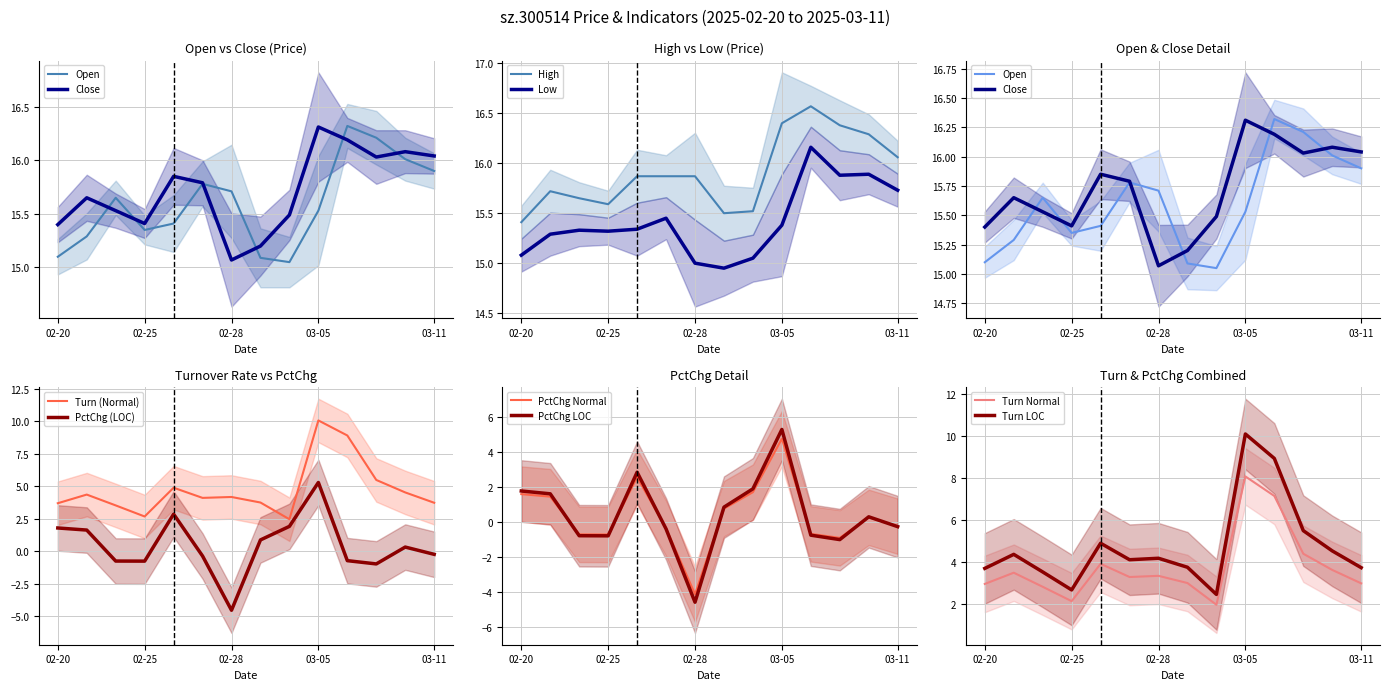

At how many categories does at least one series exceed 9?

14